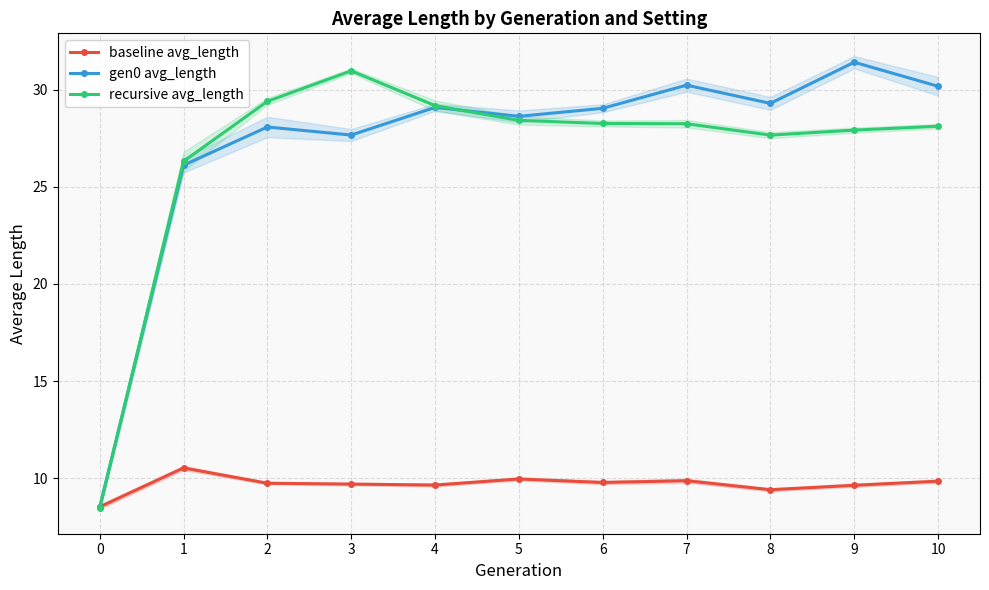

Which category has the highest value in the baseline avg_length series?

1